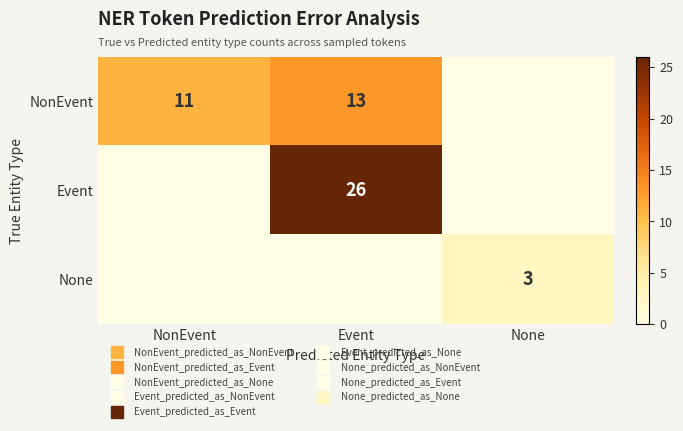

At which label is Event closest to 13?

NonEvent